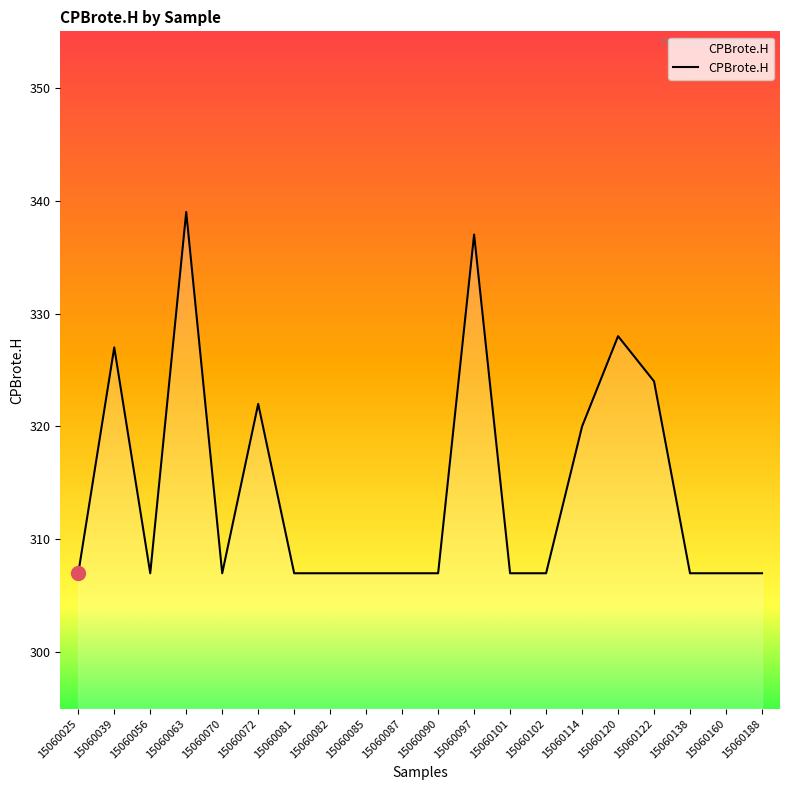

What is the change in value from 15060090 to 15060122?

+17